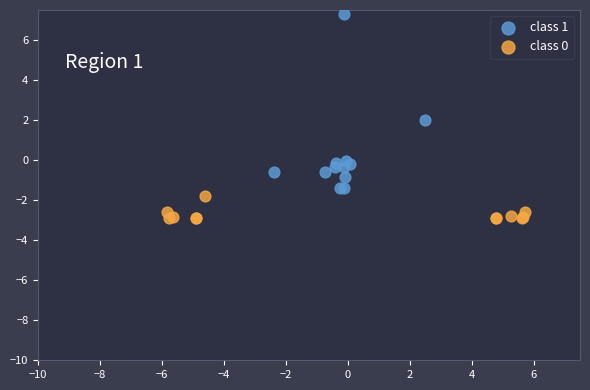

Which series contains the lowest Y value?

class 0